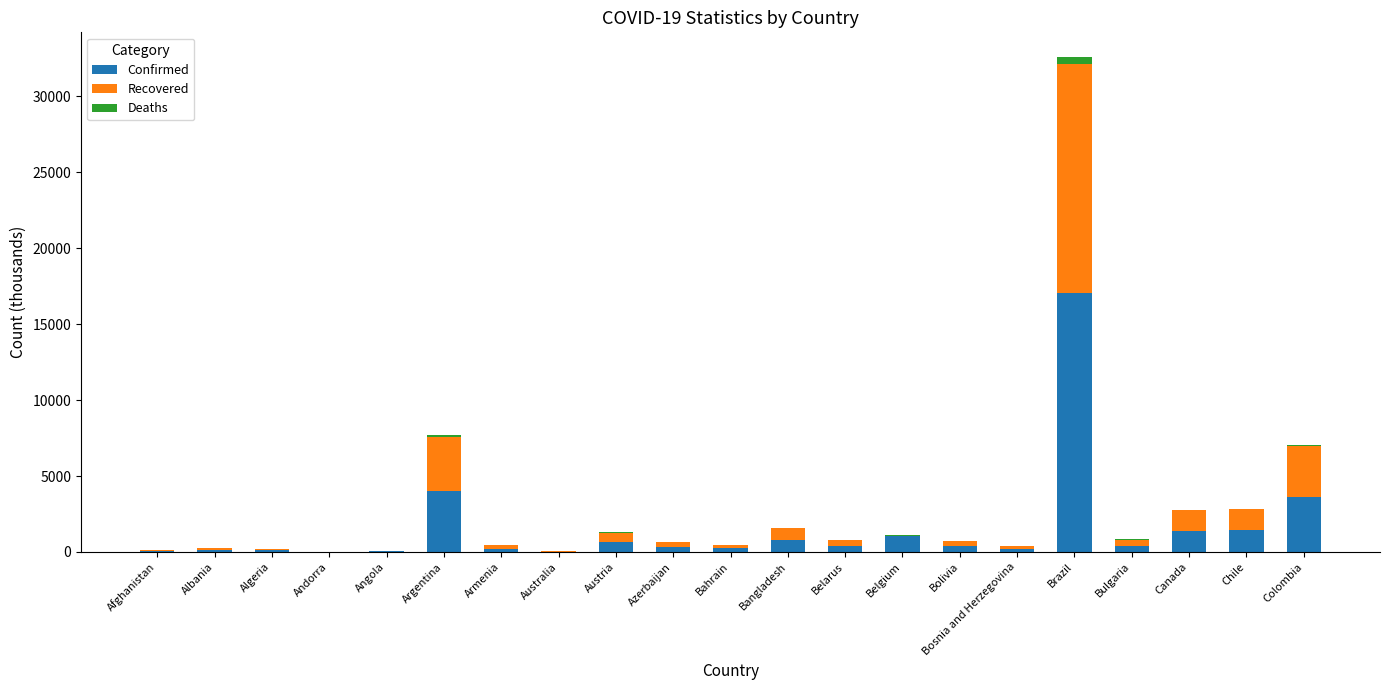

At which category is the sum across all series the highest?

Brazil